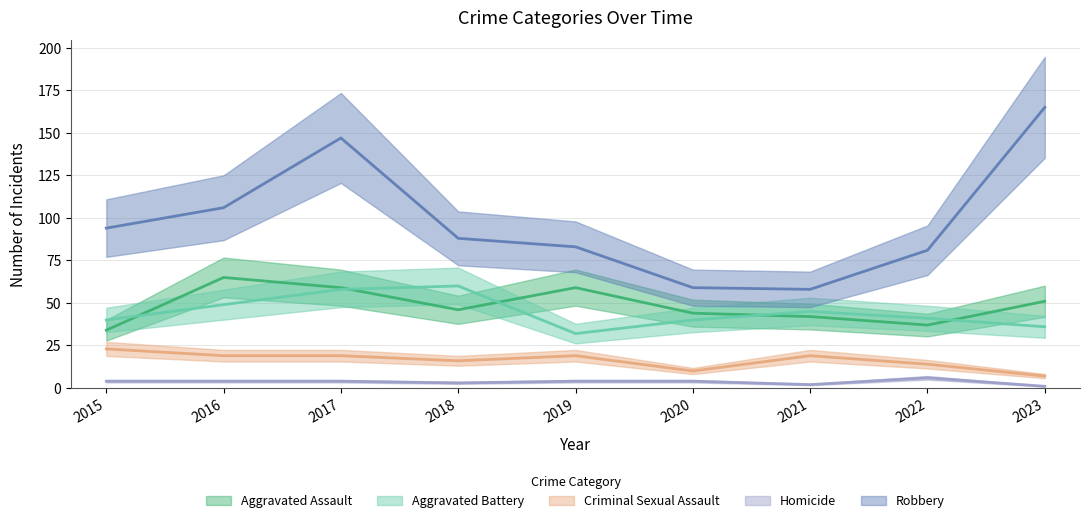

What is the difference between the maximum and minimum values in the Aggravated Battery series?

28